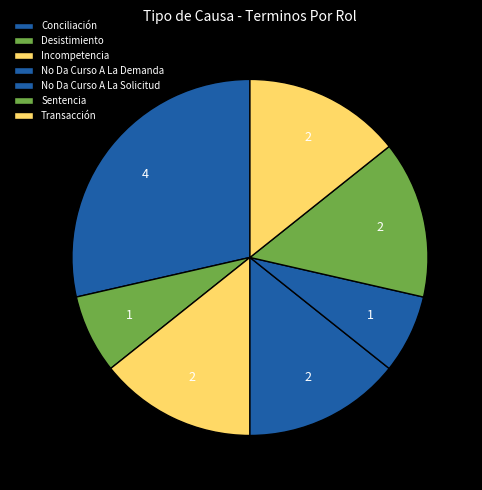

What percentage is NOT represented by Desistimiento?

92.9%